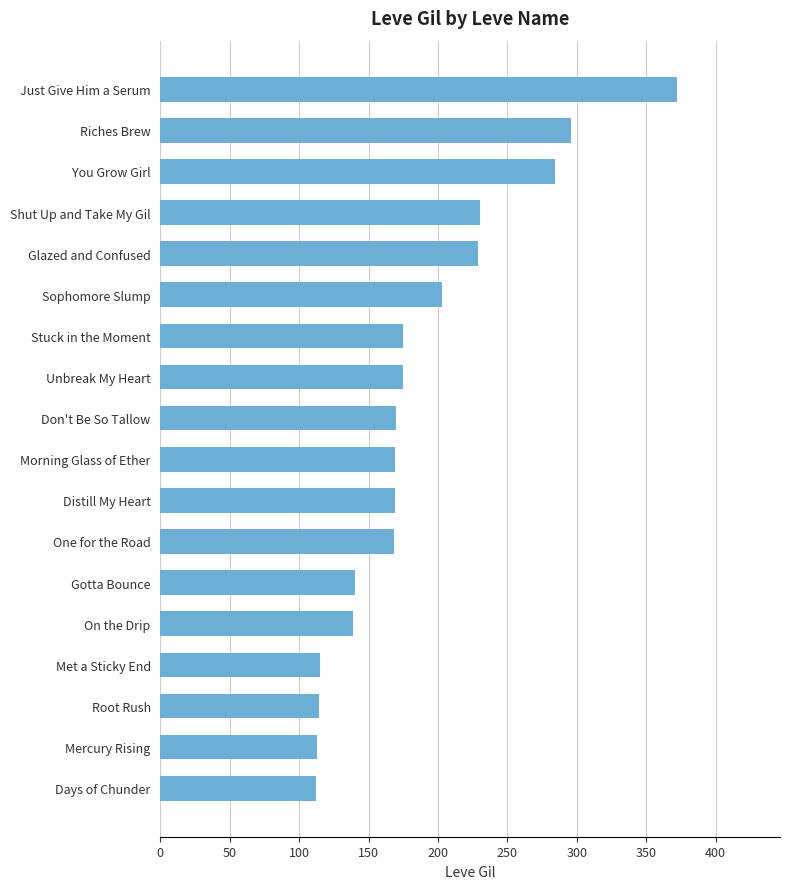

What is the maximum value shown in the chart?

372